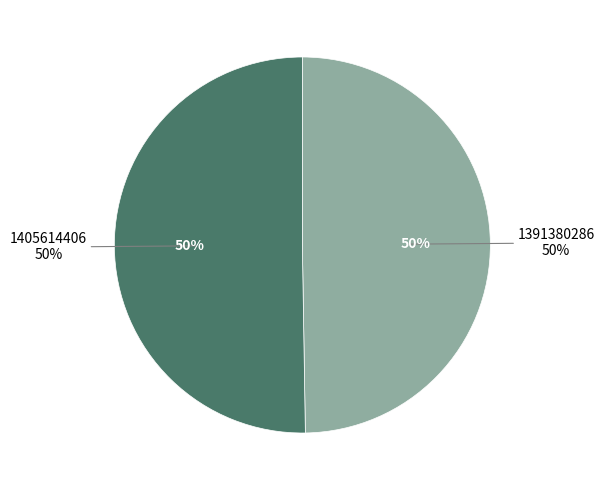

To the nearest percent, what is the difference between the largest and smallest slice percentages?

1%